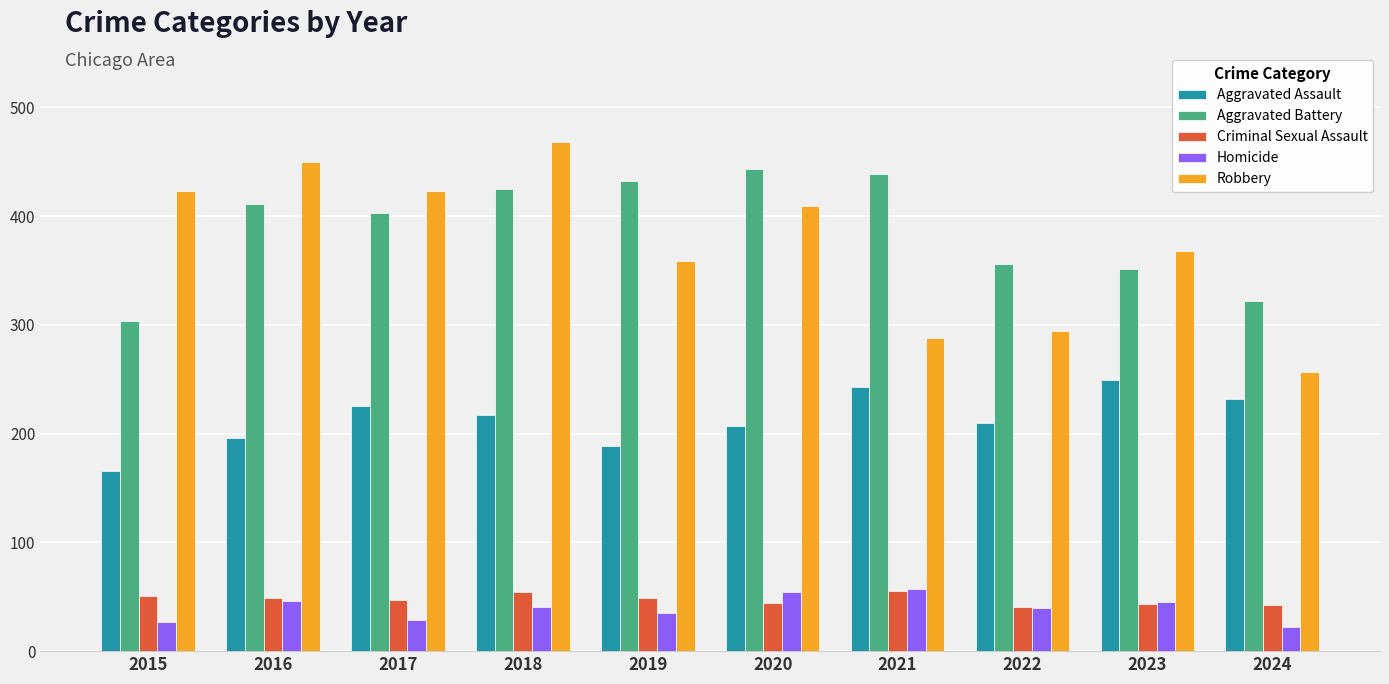

What is the spread (max minus min) of values at 2023?

325